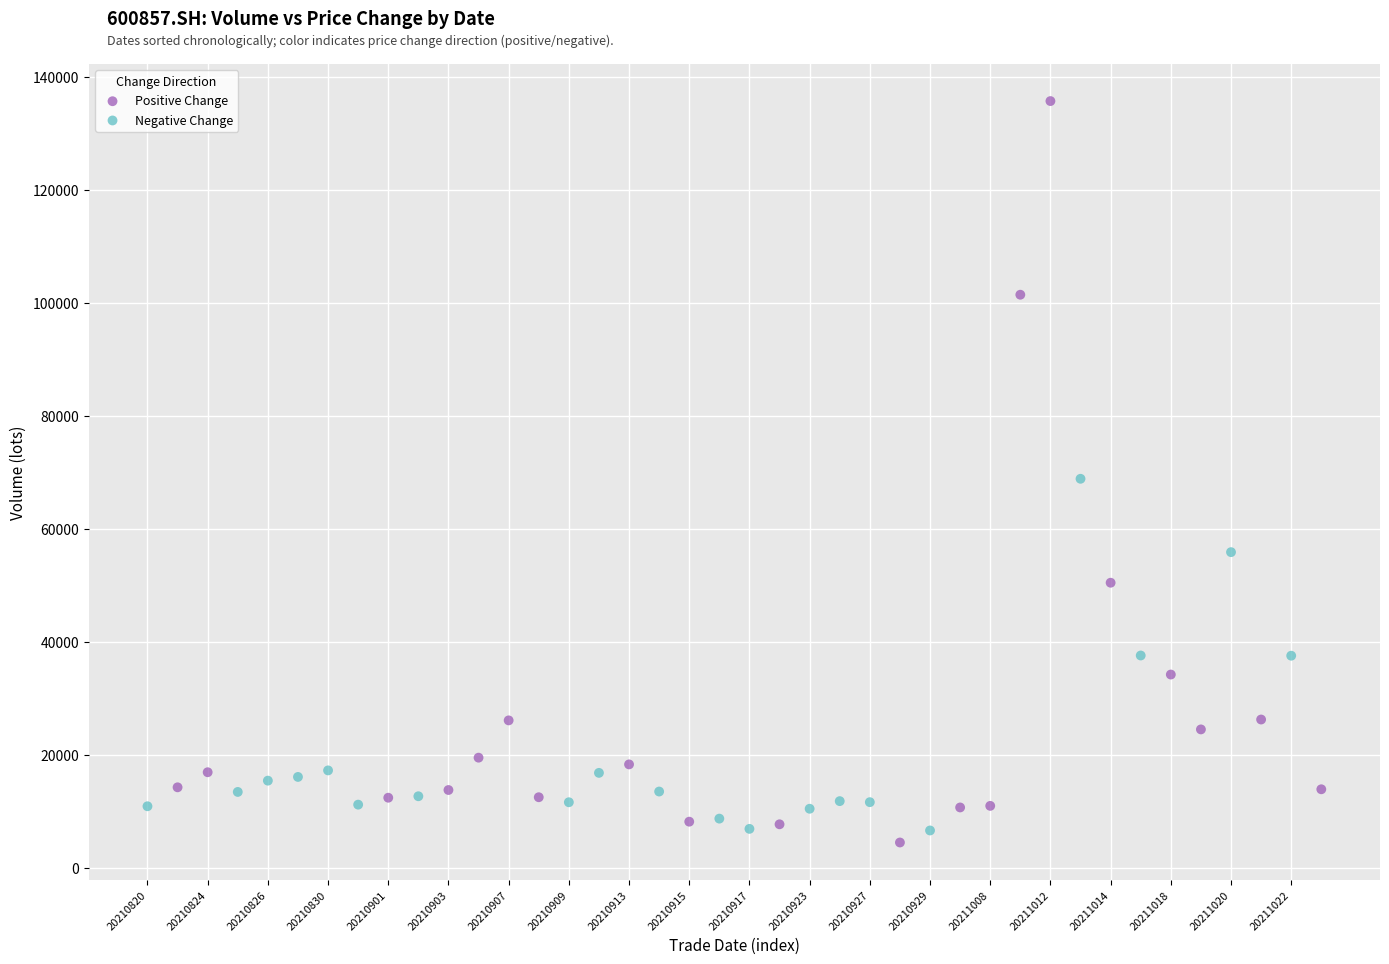

What are all the series names shown in the legend?

Positive Change, Negative Change